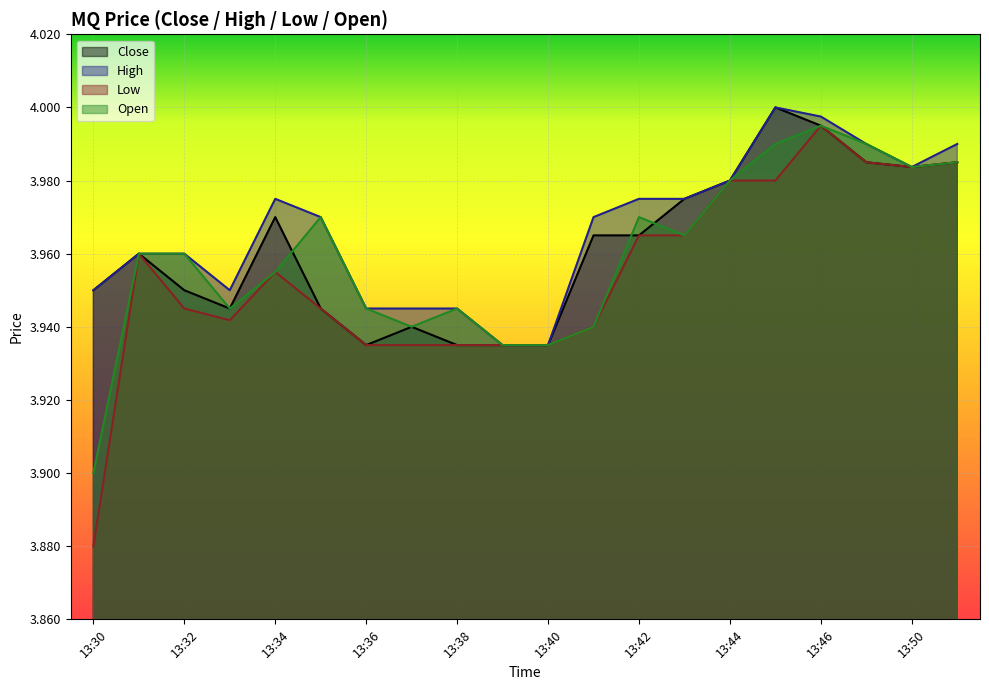

True or false: High and Close intersect in this chart.

False